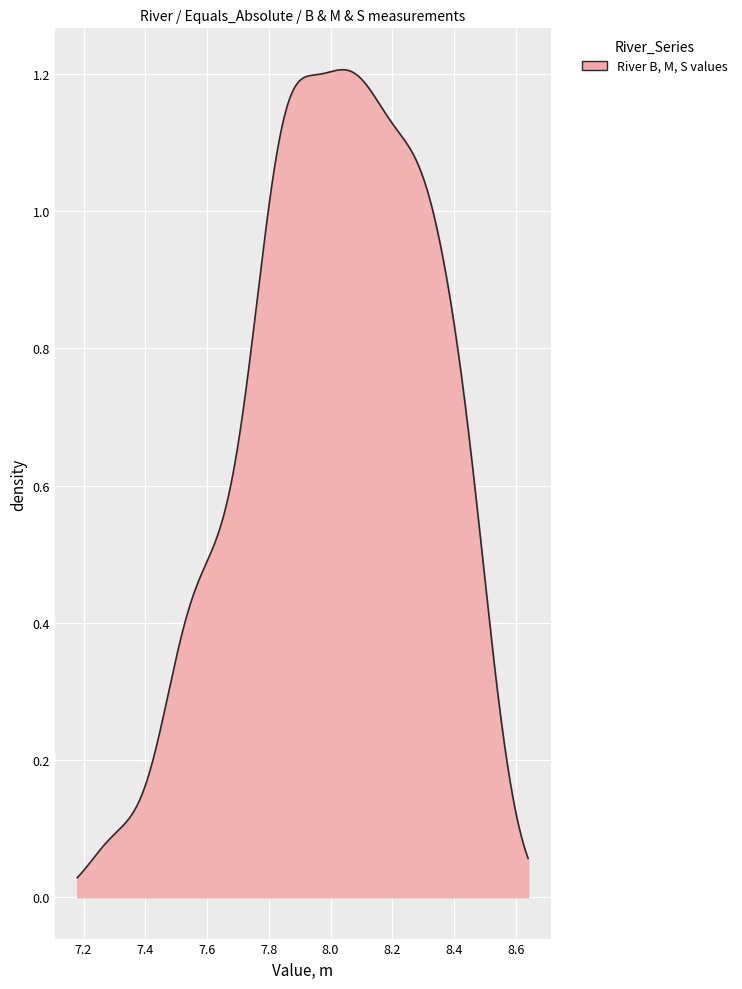

Does the chart display data point markers on the line(s)?

No